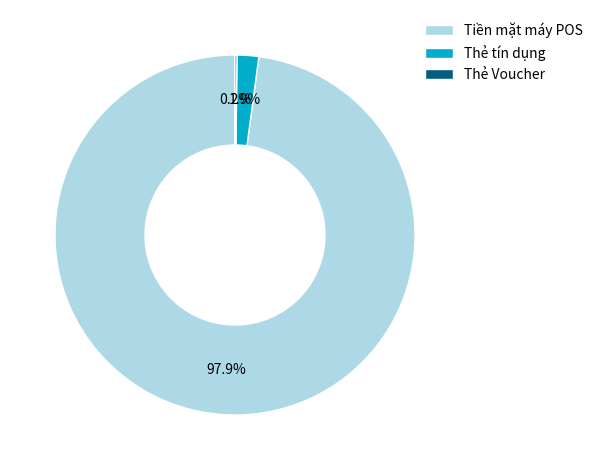

Do Tiền mặt máy POS and Thẻ tín dụng together represent more than half of the pie?

Yes